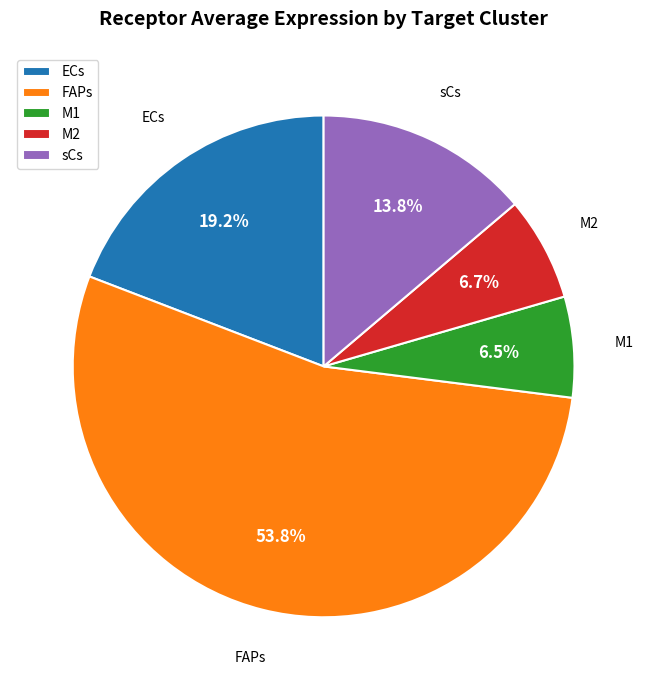

Between M1 and FAPs, which is larger?

FAPs